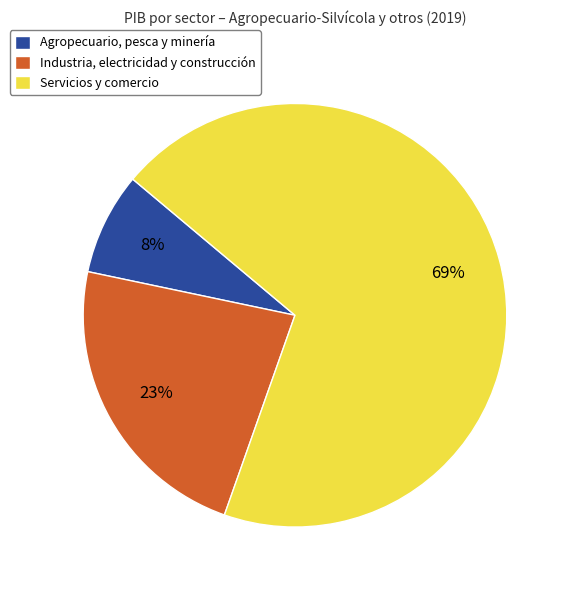

What is the majority slice?

Servicios y comercio